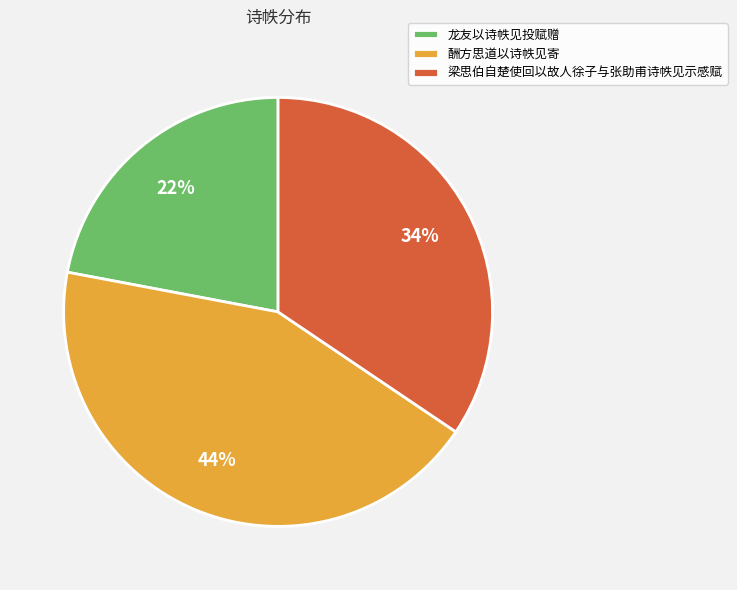

Rank the categories by value from highest to lowest.

酬方思道以诗帙见寄, 梁思伯自楚使回以故人徐子与张助甫诗帙见示感赋, 龙友以诗帙见投赋赠